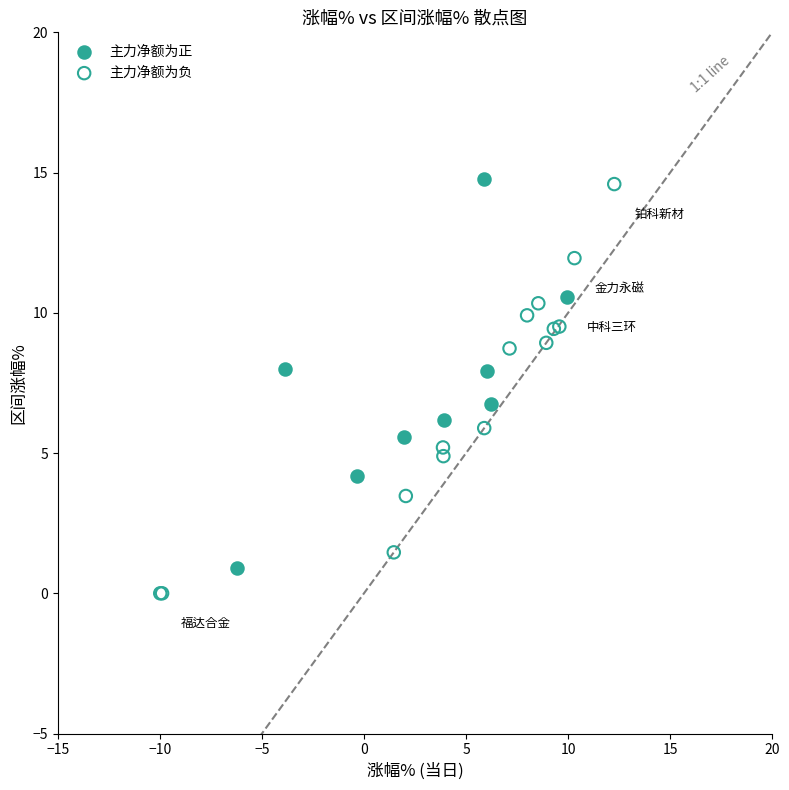

What are all the series names shown in the legend?

主力净额为正, 主力净额为负